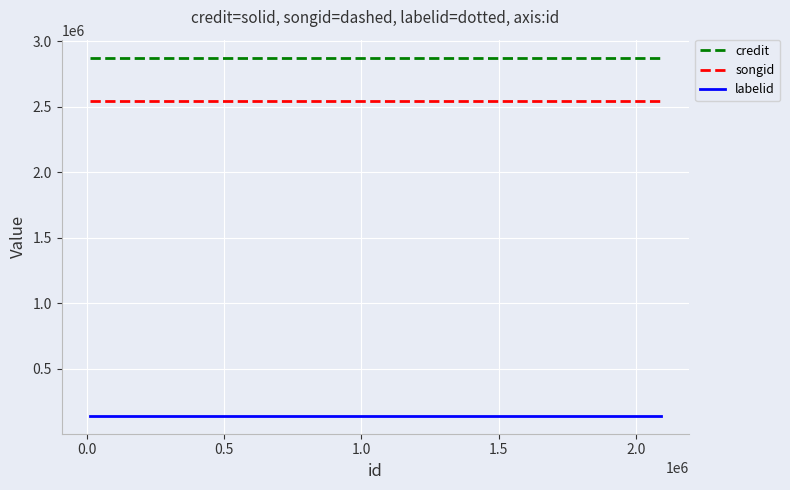

How many categories are shown in the chart?

4